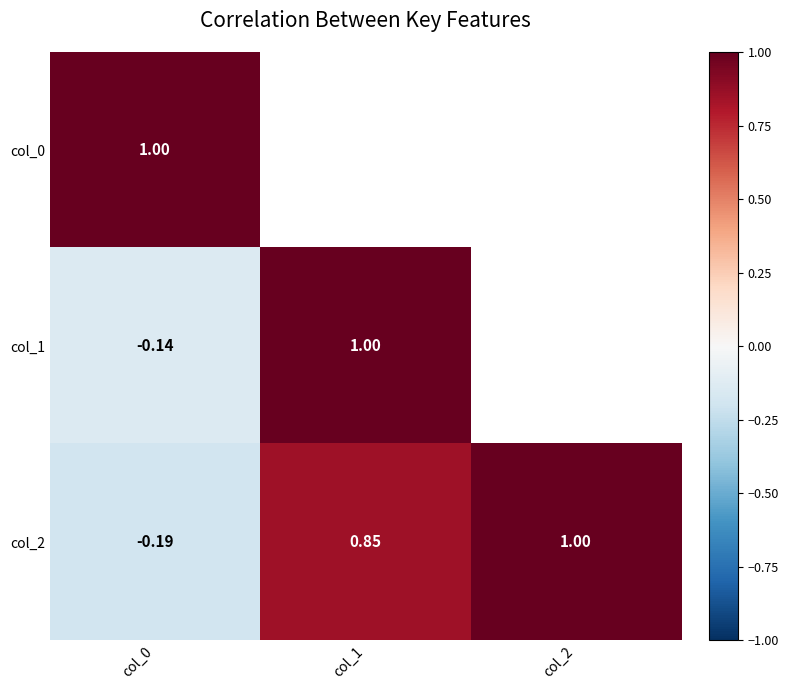

Rank the series by their maximum value, from highest to lowest.

col_0, col_1, col_2